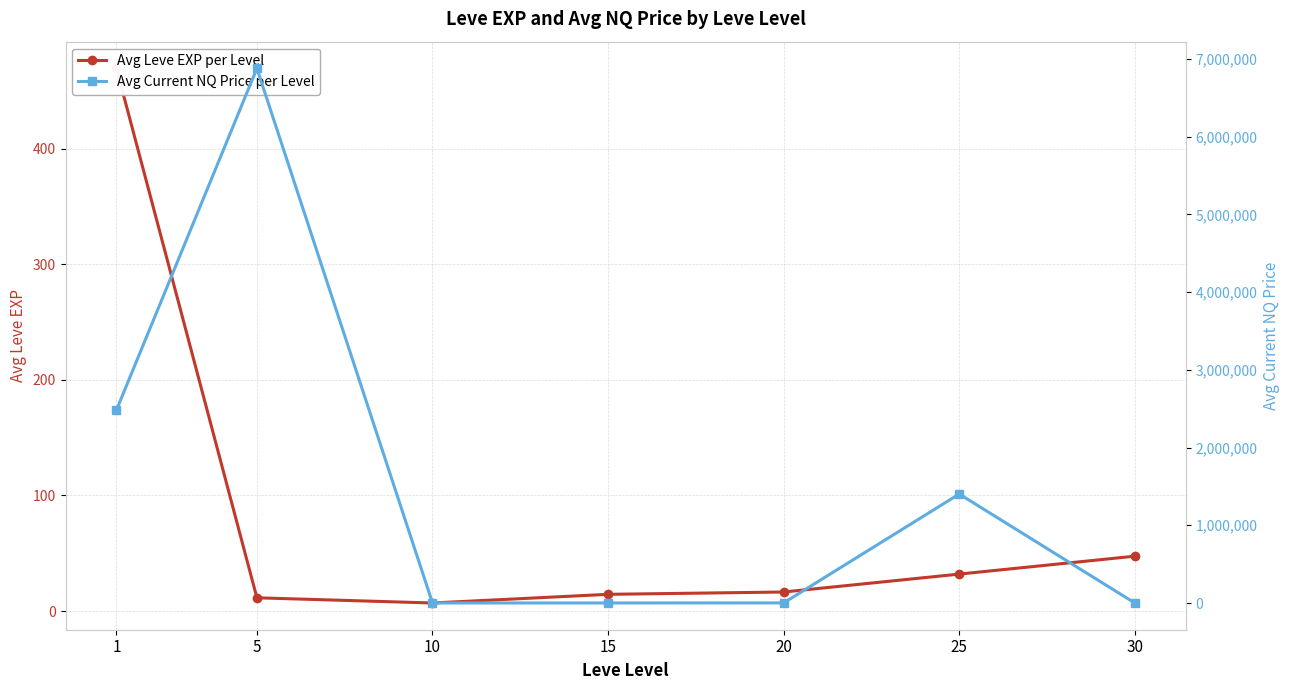

What is the total value across all series at 5?

6878062.7